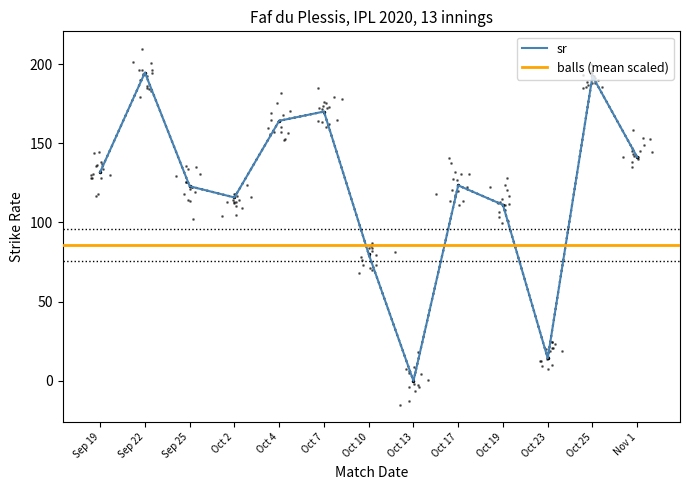

The sr series shows 86.3 at Sep 19. True or false?

False